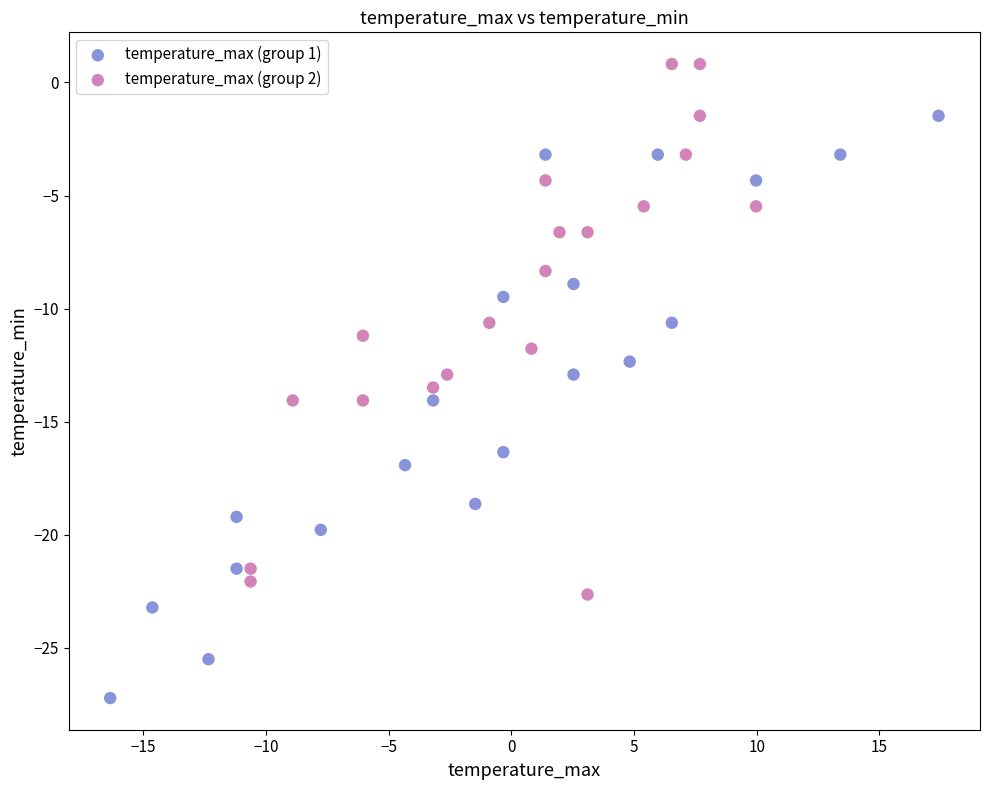

Which series reaches the maximum Y coordinate?

temperature_max (group 2)